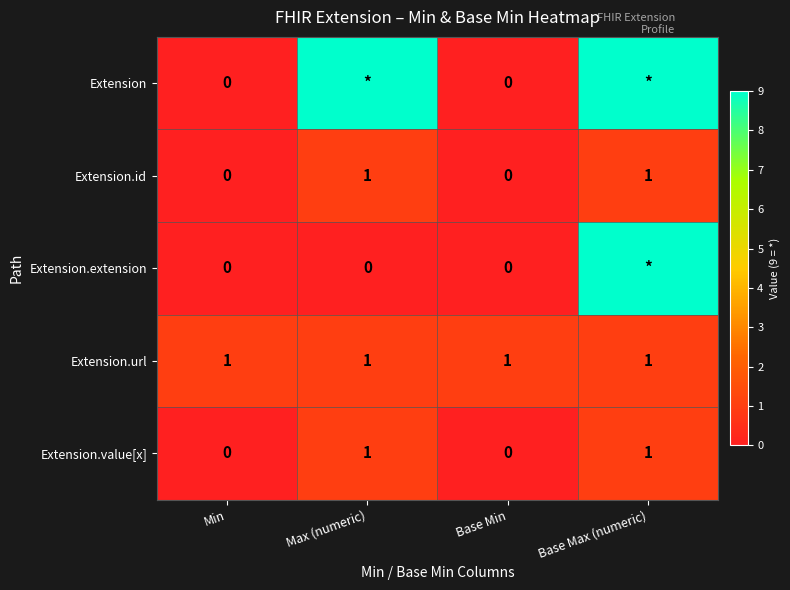

The Extension.value[x] series shows 0 at Min. True or false?

True